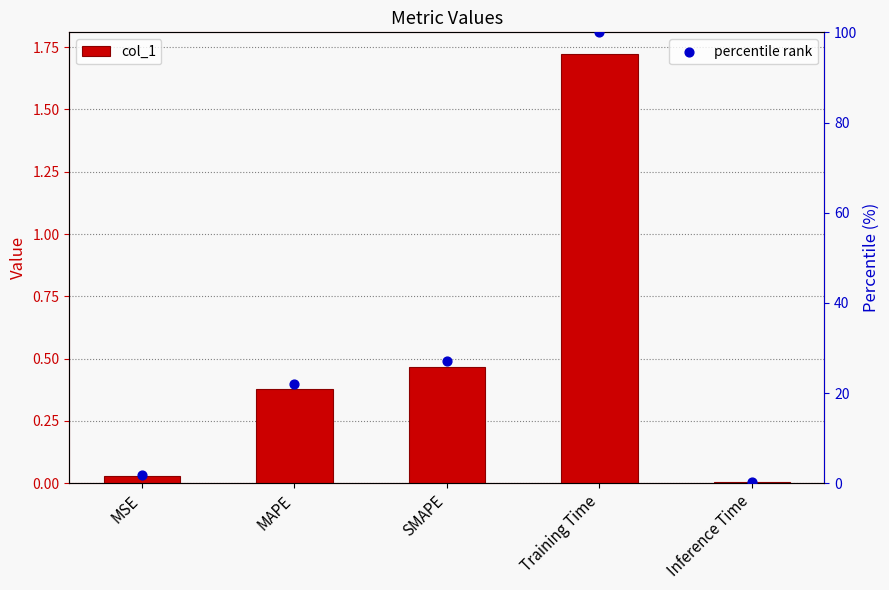

What are all the series names shown in the legend?

col_1, percentile rank